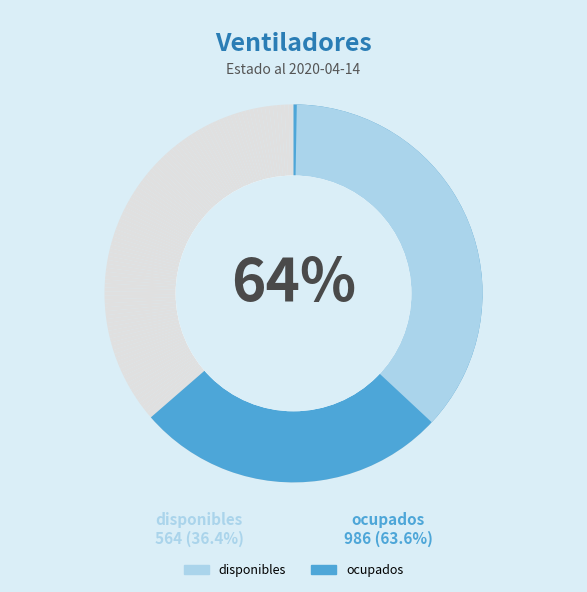

What is the smallest slice in the pie chart?

disponibles